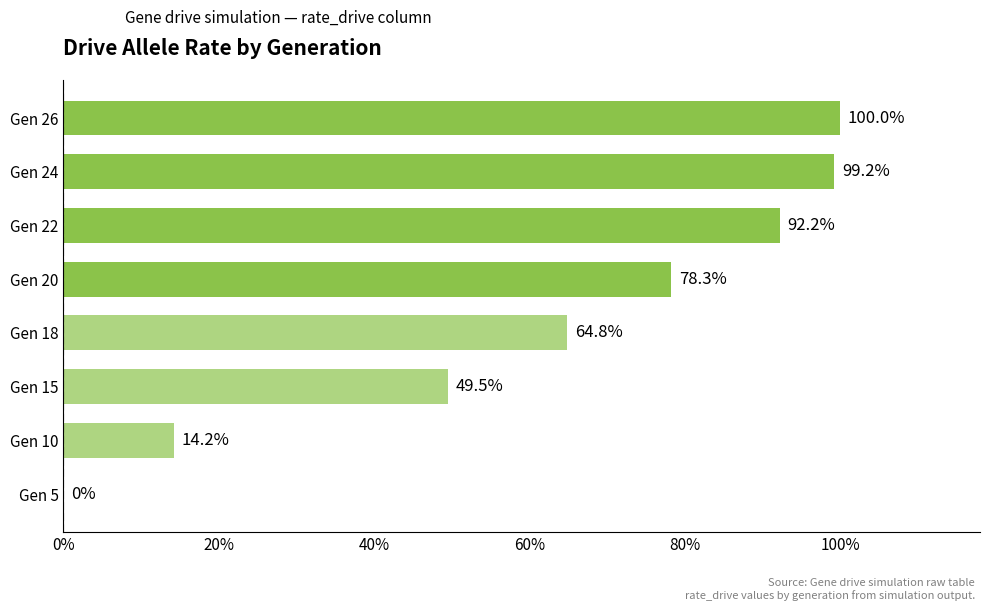

Are the bars grouped side by side (vs. stacked)?

No